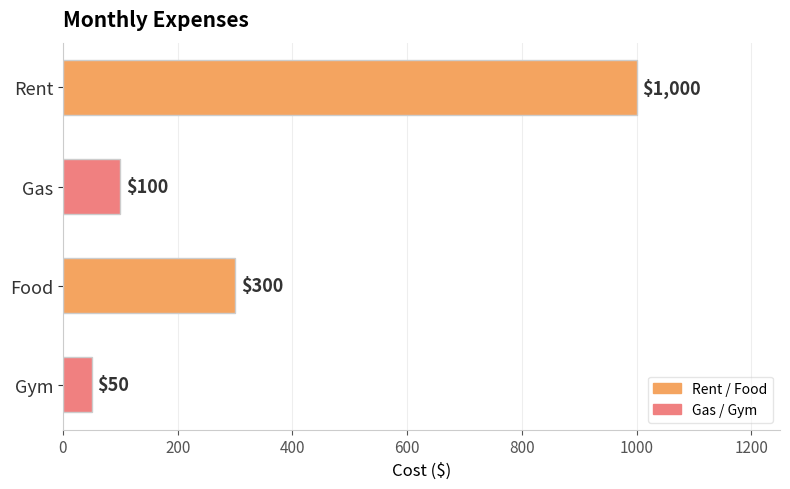

What is the change in value from Food to Gym?

-250